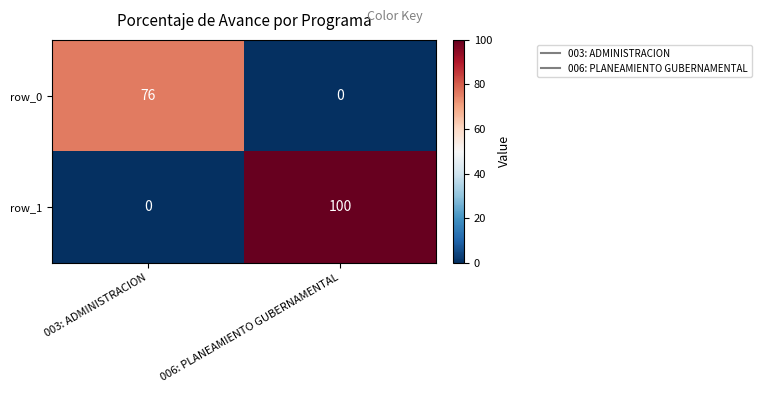

At how many categories does at least one series exceed 95?

1